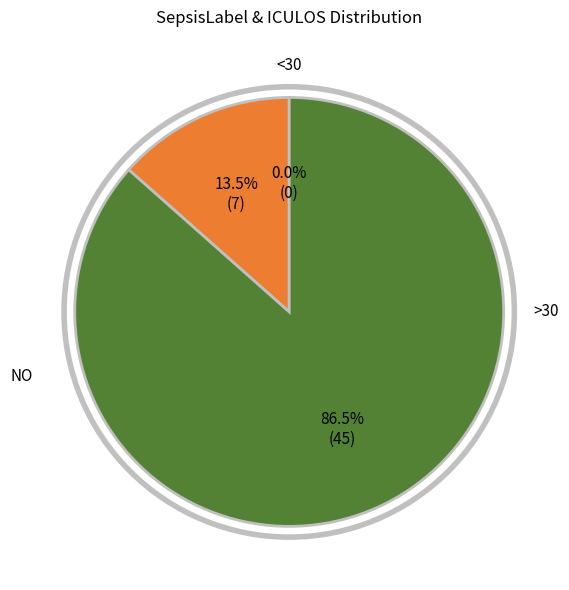

Is there any slice that represents more than half of the pie?

Yes